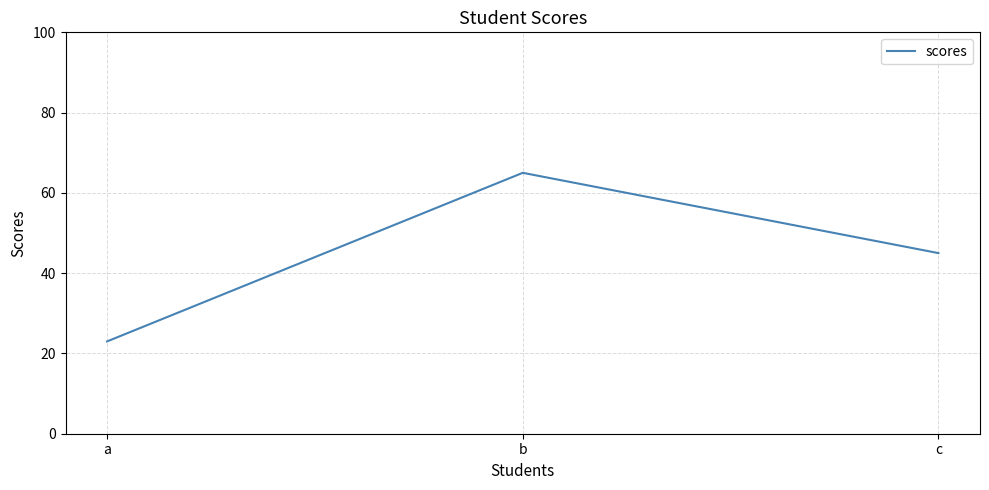

Is it true that the value at b is 65?

True